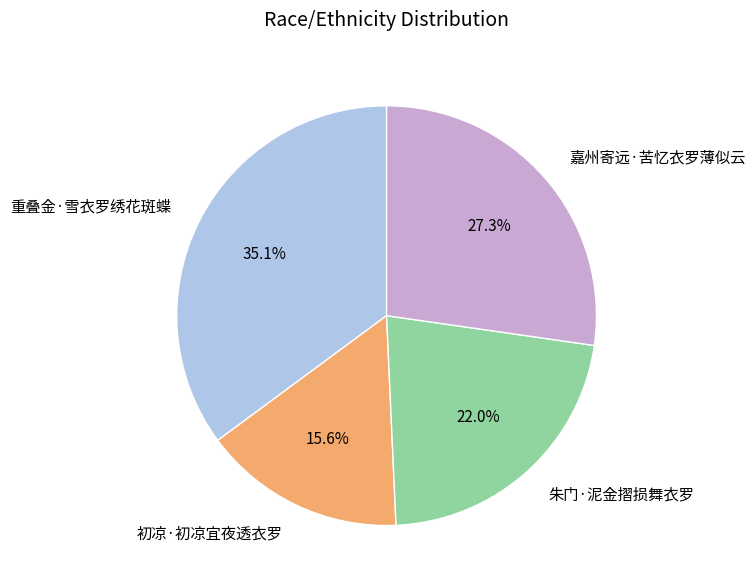

Which category has the biggest portion of the pie?

重叠金·雪衣罗绣花斑蝶